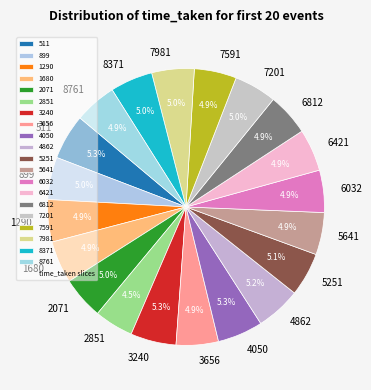

Does any single category account for the majority?

No